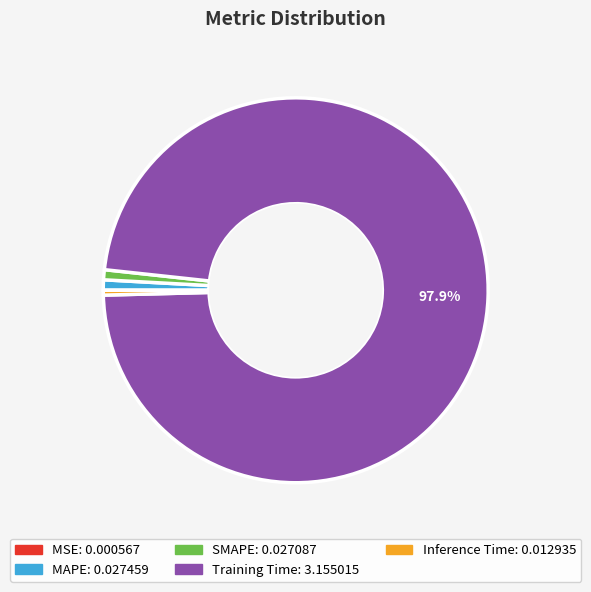

To the nearest percent, what percentage of the pie is SMAPE?

1%